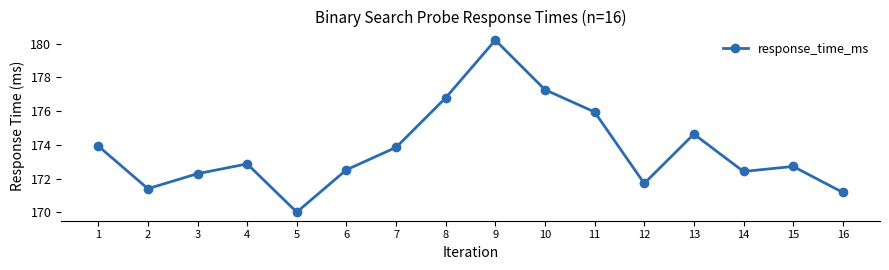

Where is the data nearest to the value 175?

13